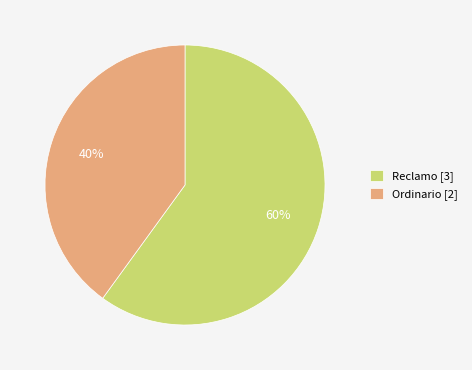

Is there a majority slice in this chart?

Yes